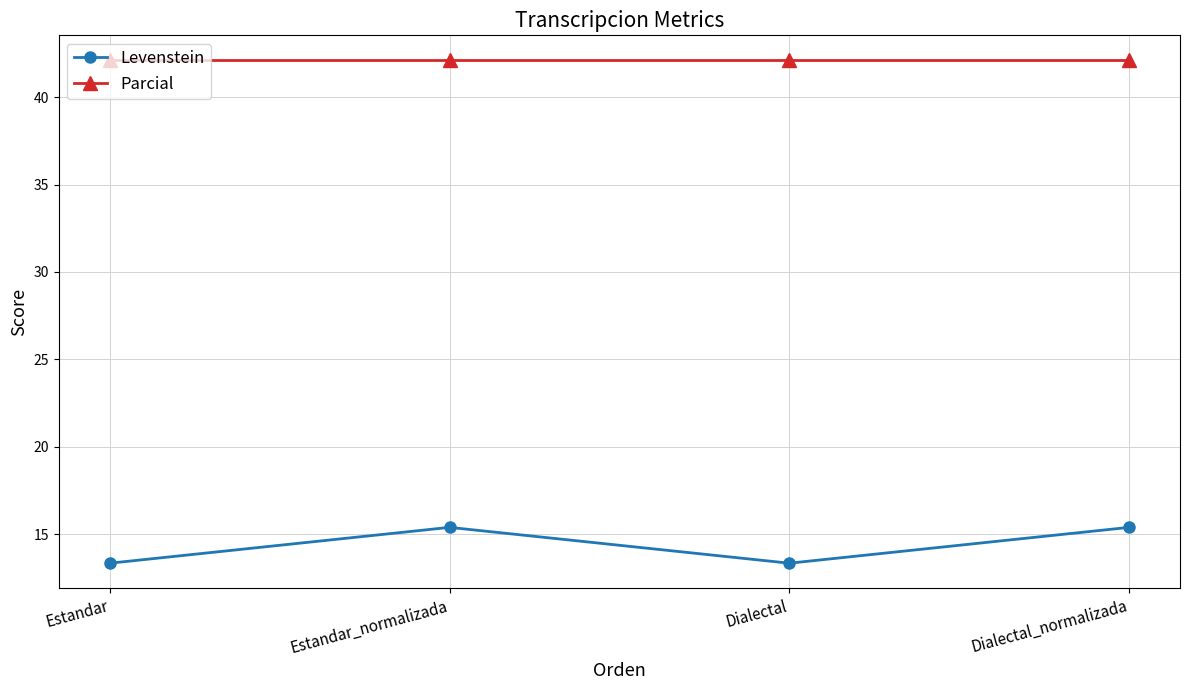

True or false: Parcial and Levenstein intersect in this chart.

False